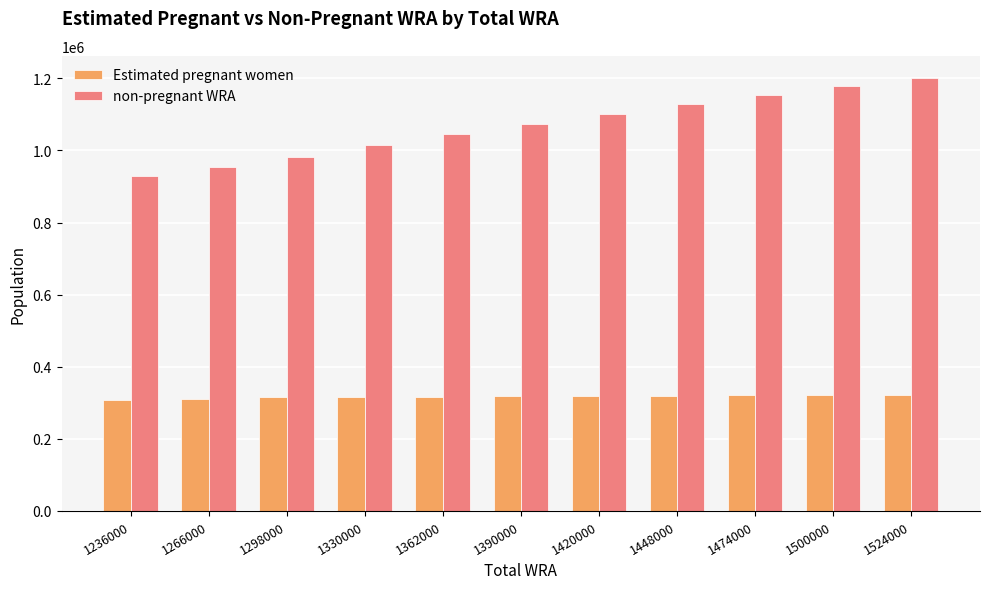

What is the total value across all series at 1330000?

1330000.0